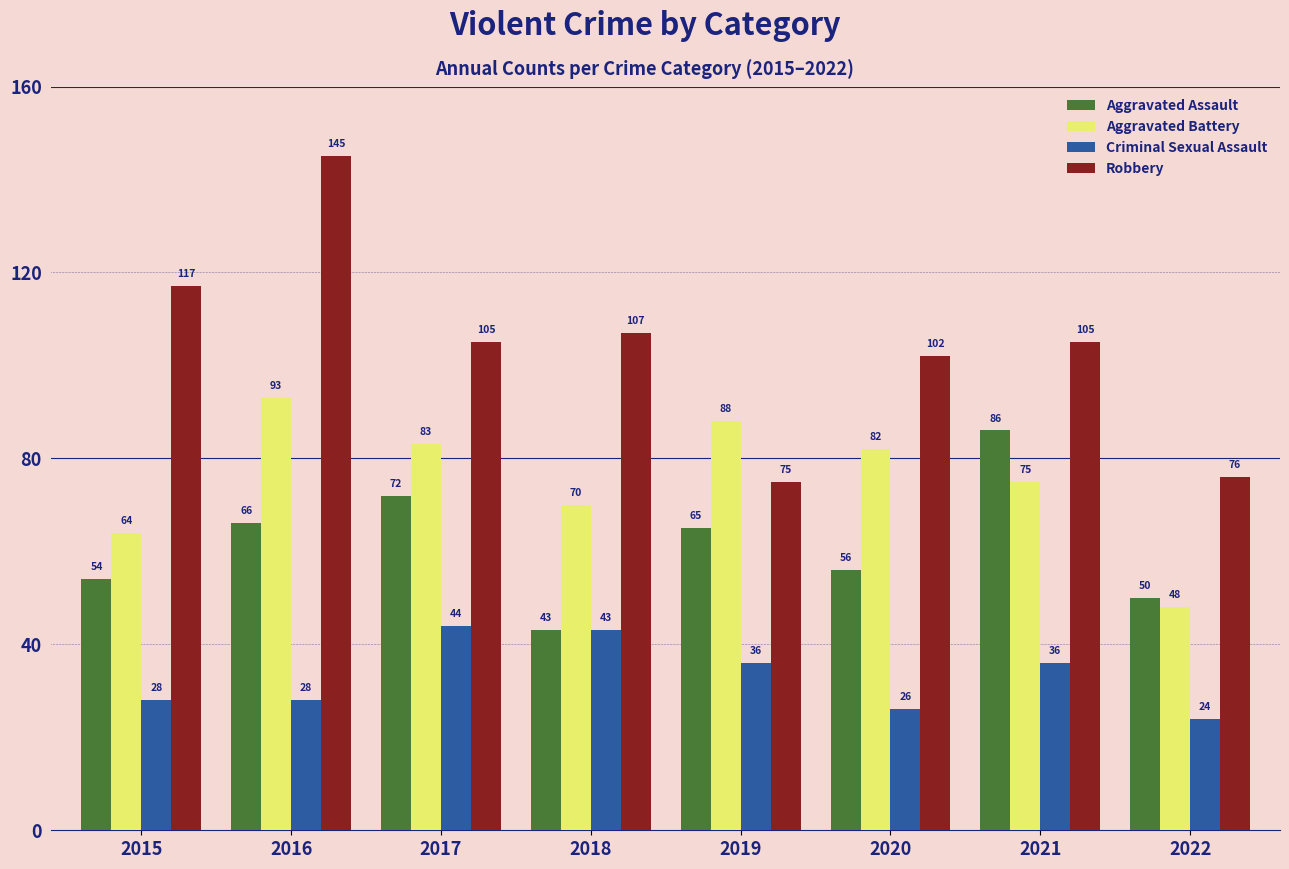

What is the difference between the Aggravated Battery values at 2020 and 2018?

12